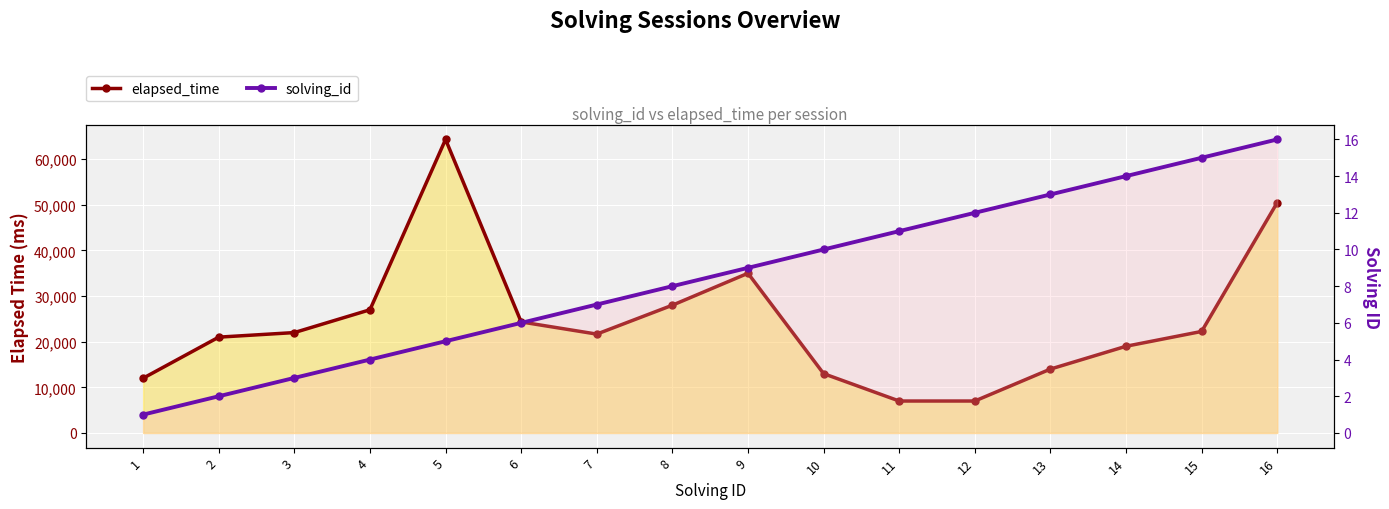

What is the spread (max minus min) of values at 13?

13987